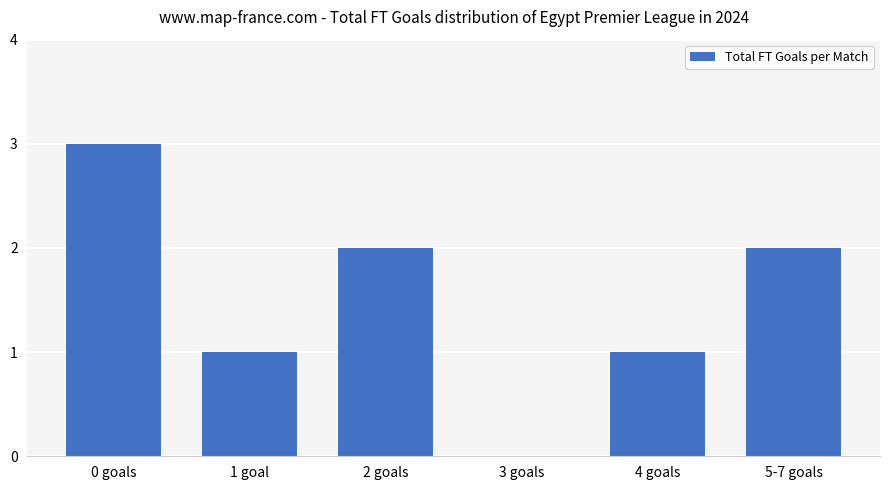

What is the maximum value shown in the chart?

3